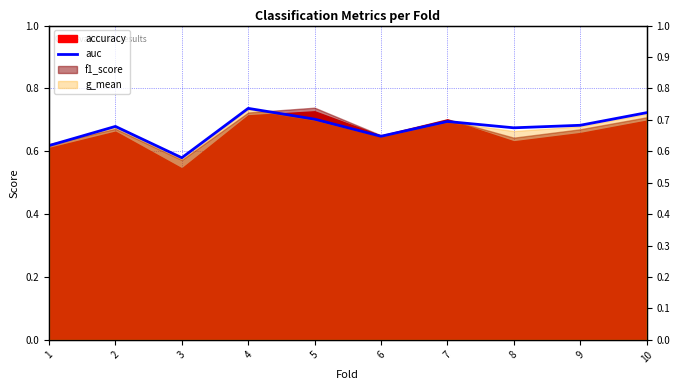

At which category does the chart reach its peak across all series?

4